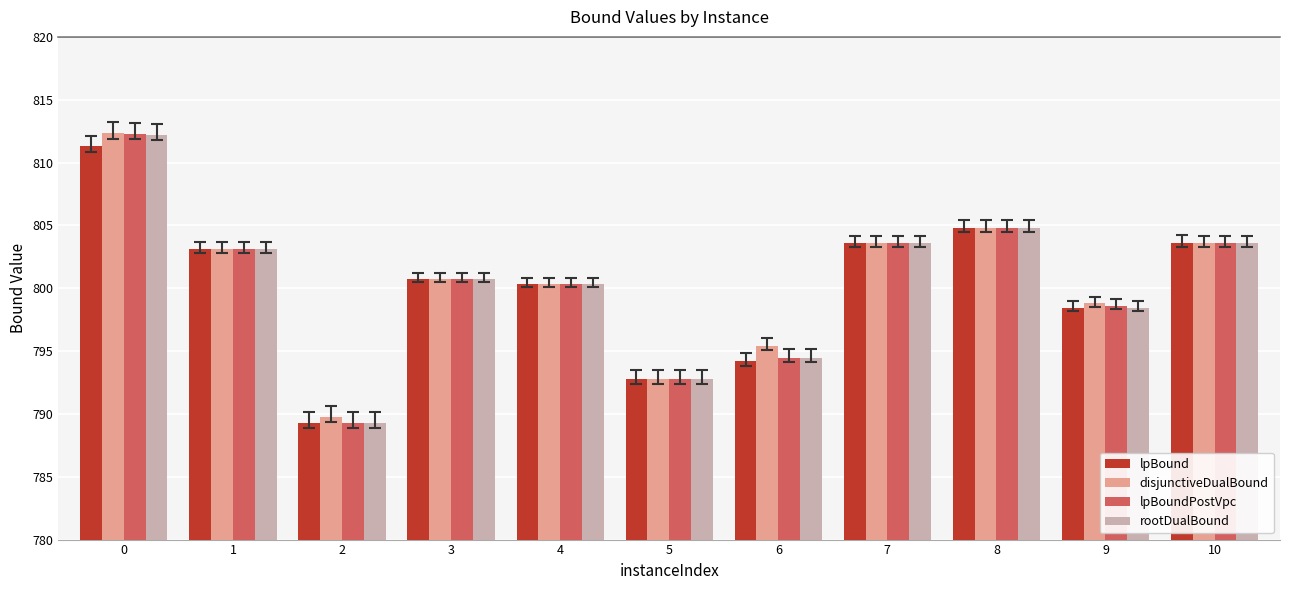

Reading left to right, transcribe all the data shown in this chart.

lpBound: 811.3	803.1	789.3	800.7	800.3	792.8	794.2	803.6	804.8	798.4	803.6
disjunctiveDualBound: 812.3	803.1	789.8	800.7	800.3	792.8	795.4	803.6	804.8	798.8	803.6
lpBoundPostVpc: 812.3	803.1	789.3	800.7	800.3	792.8	794.5	803.6	804.8	798.6	803.6
rootDualBound: 812.2	803.1	789.3	800.7	800.3	792.8	794.5	803.6	804.8	798.4	803.6